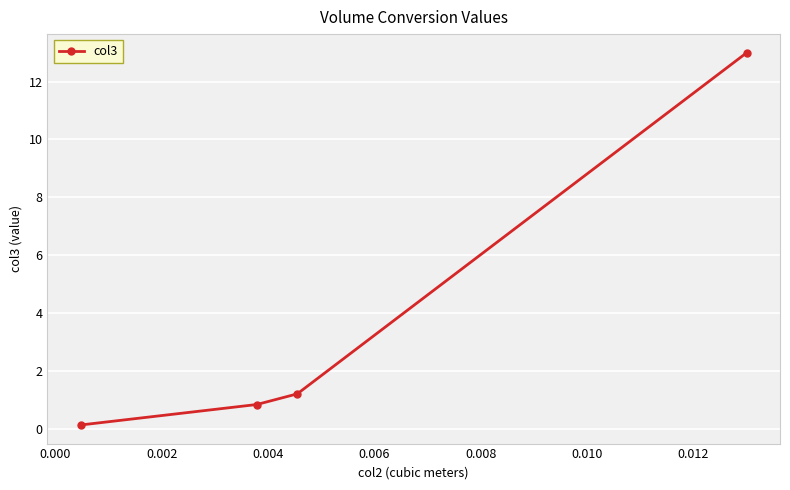

What is the greatest value displayed?

13.0